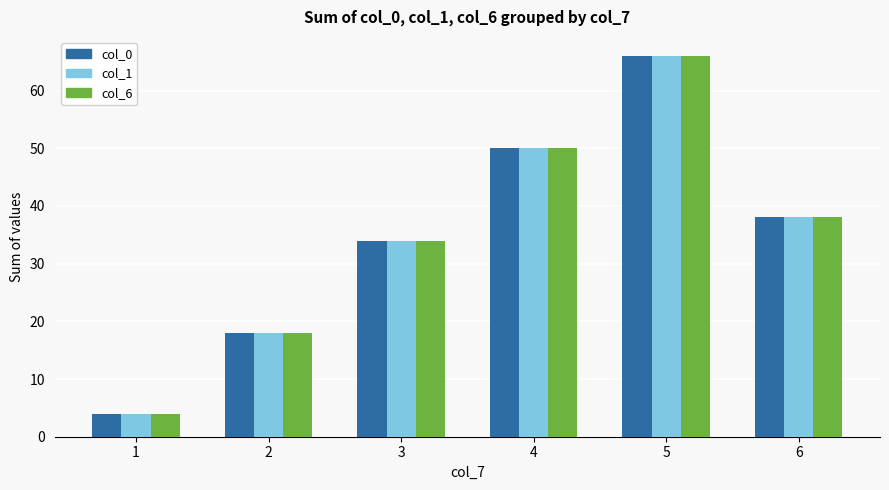

Reading left to right, what are all the values shown in this chart?

col_0: 1=4	2=18	3=34	4=50	5=66	6=38
col_1: 1=4	2=18	3=34	4=50	5=66	6=38
col_6: 1=4	2=18	3=34	4=50	5=66	6=38